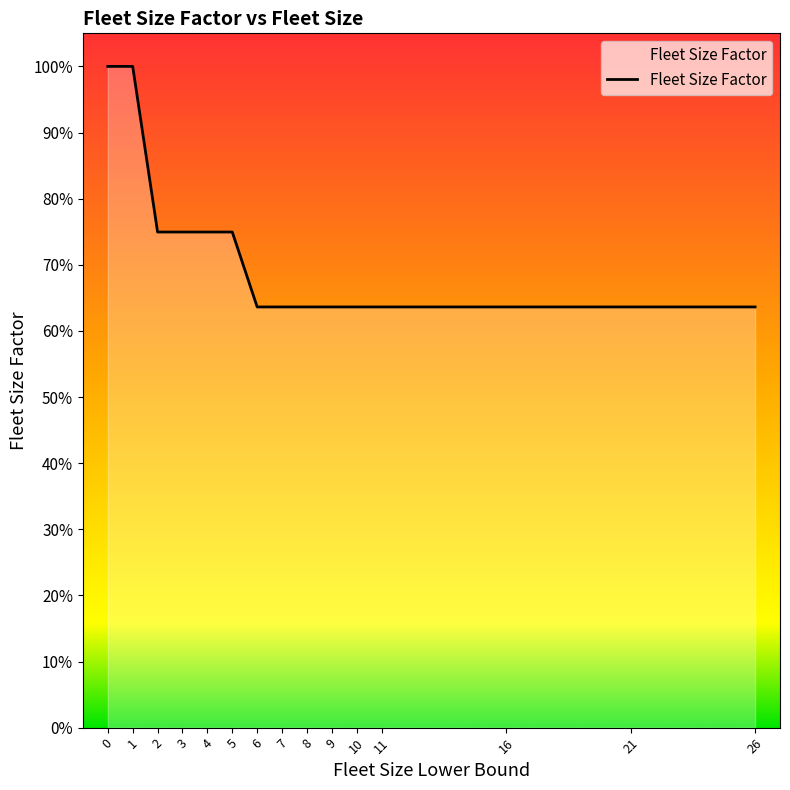

What is the difference between the maximum and minimum values?

0.4